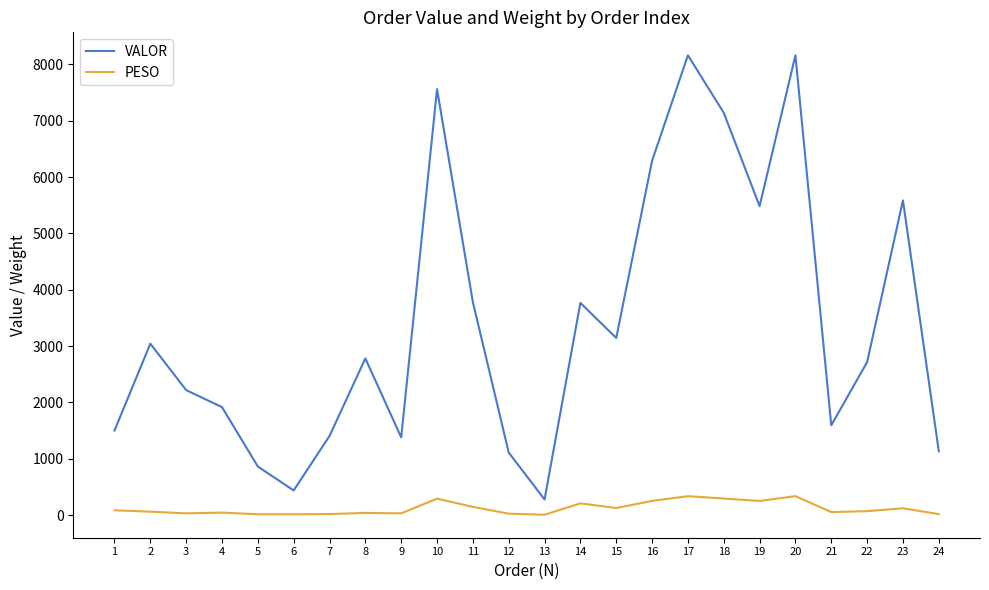

Count the number of categories in the chart.

24